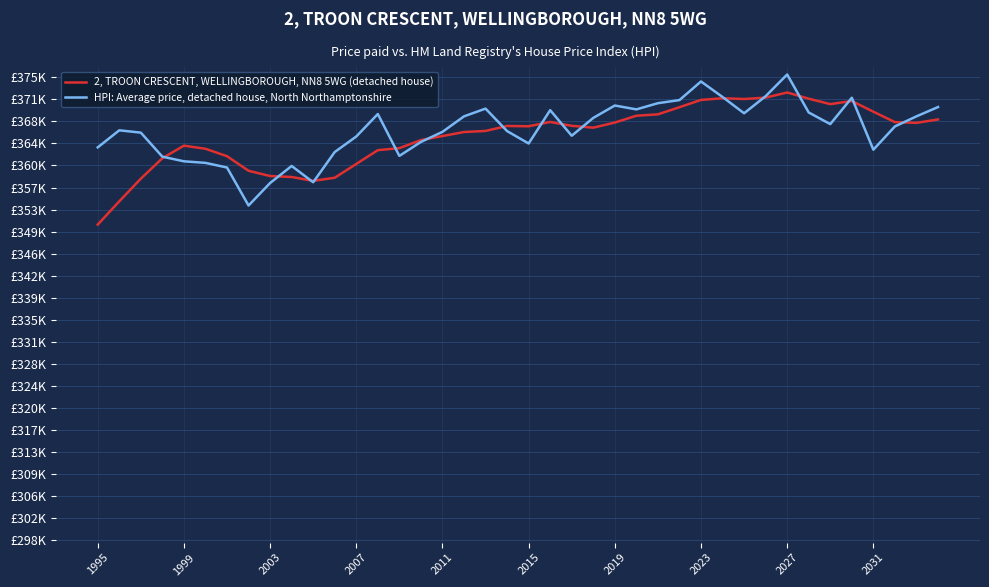

Does the chart display data point markers on the line(s)?

No